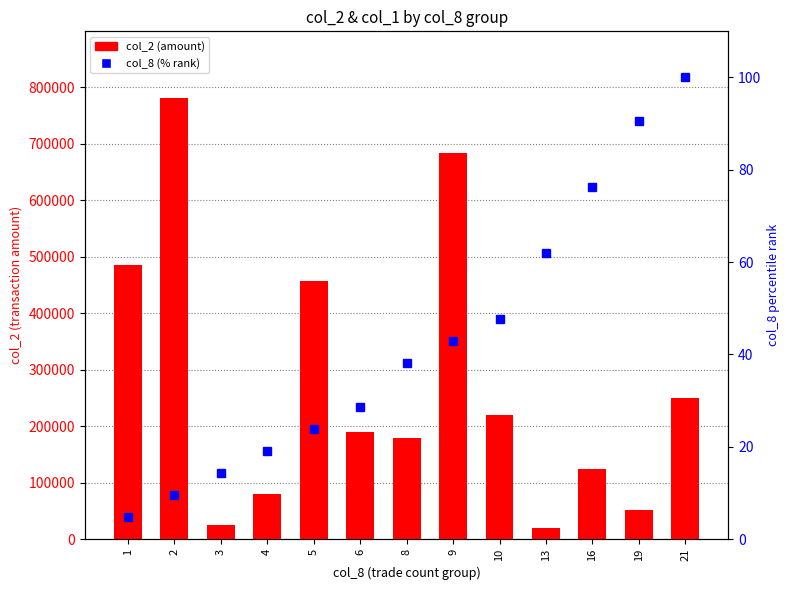

Is the value of col_8 (% rank) at 4 greater than the value of col_2 (amount) at 6?

No